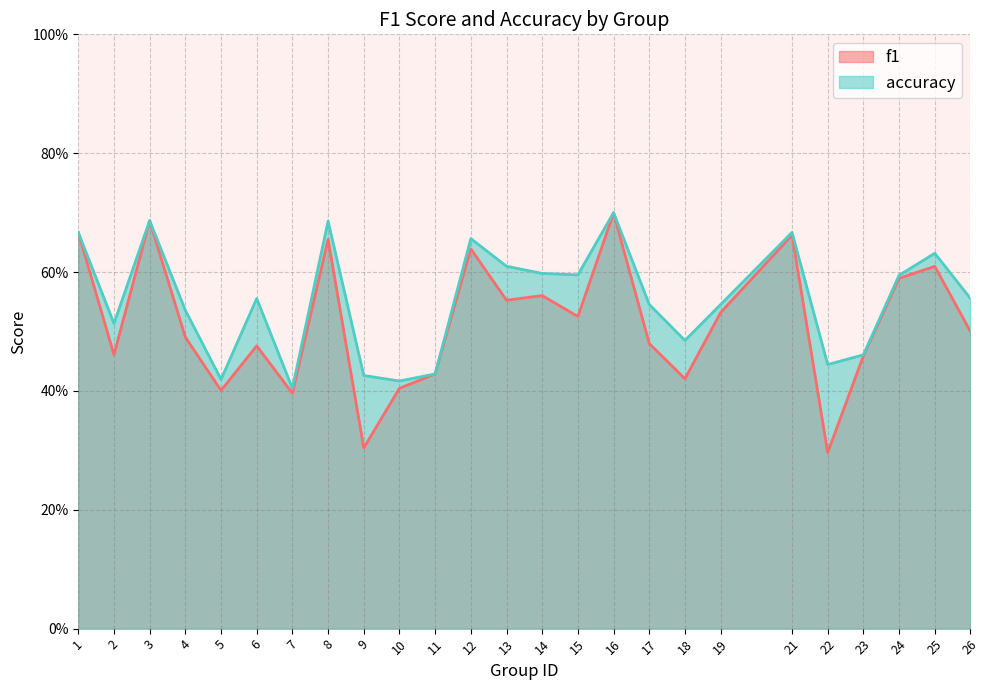

What is the sum of the accuracy values at 8 and 7?

1.1